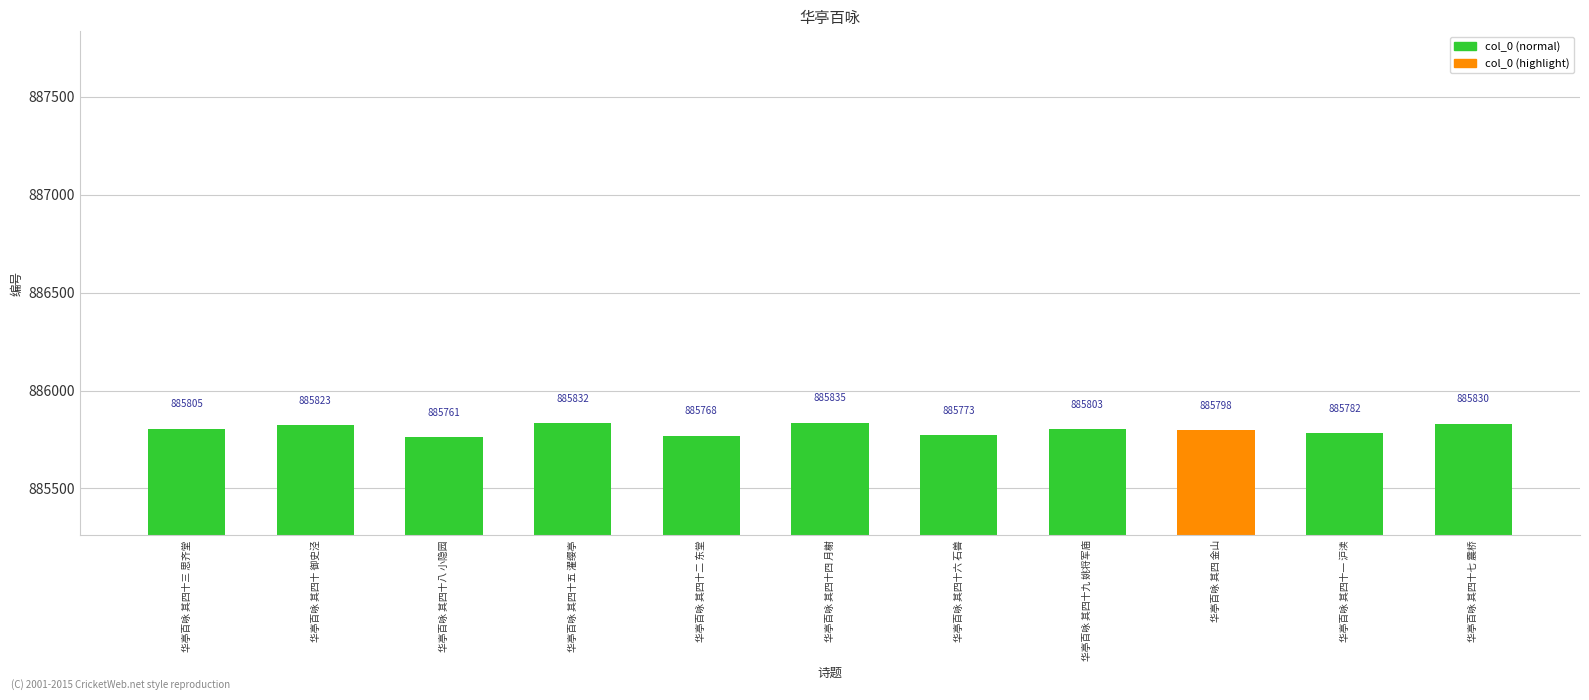

What is the change in value from 华亭百咏 其四十二 东堂 to 华亭百咏 其四 金山?

+30